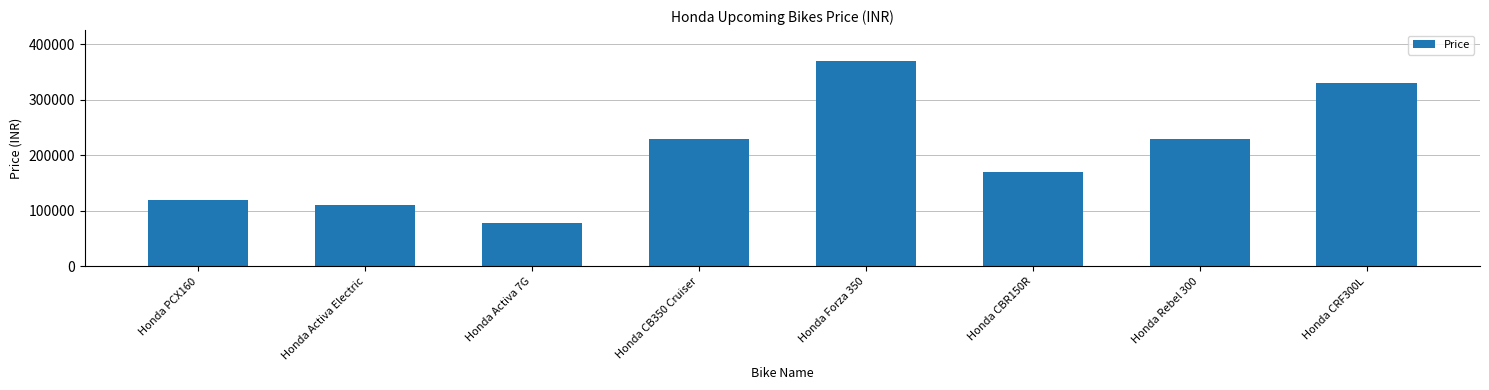

Between Honda CBR150R and Honda Activa Electric, which is larger?

Honda CBR150R